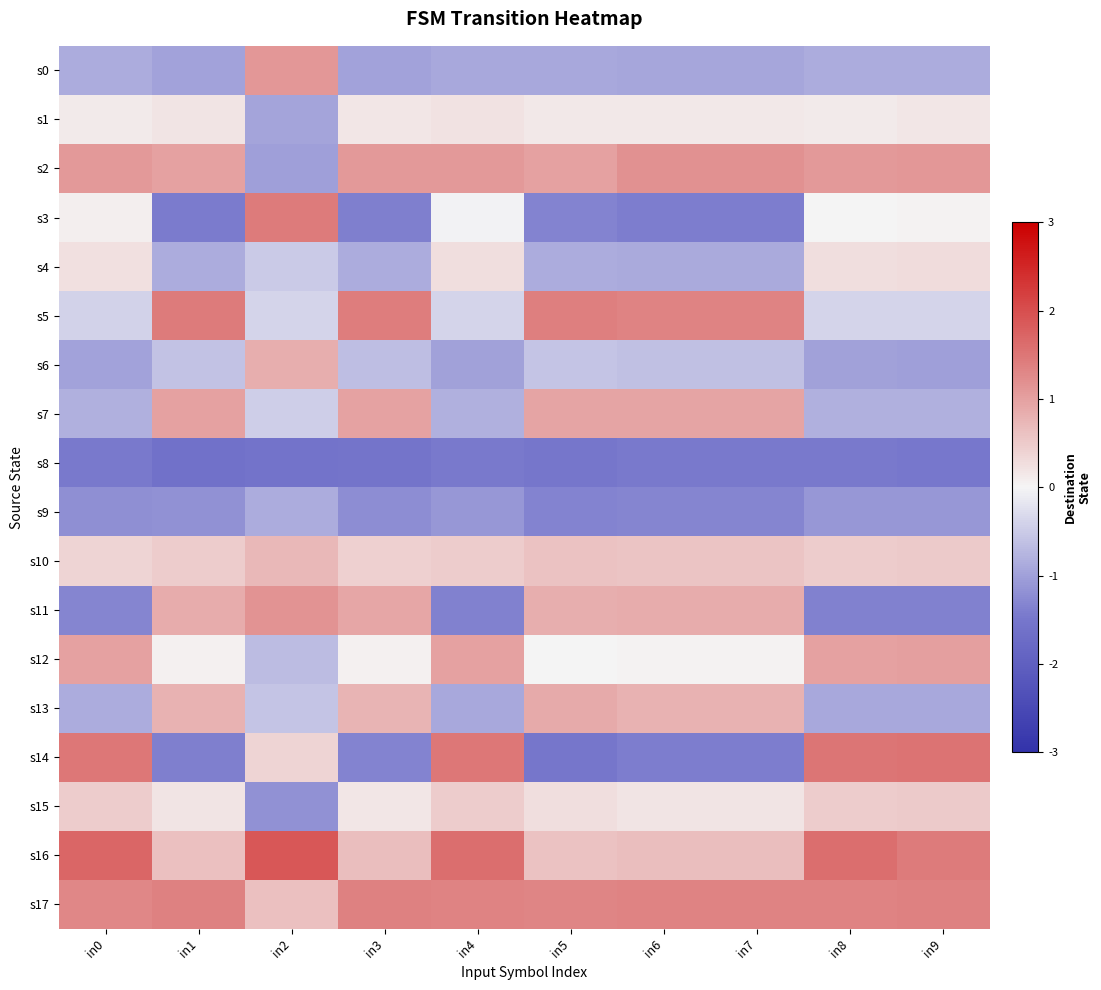

Reading left to right, transcribe all the data shown in this chart.

s0: in0=-0.9	in1=-1.0	in2=1.1	in3=-1.0	in4=-0.9	in5=-0.9	in6=-0.9	in7=-0.9	in8=-0.9	in9=-0.9
s1: in0=0.1	in1=0.2	in2=-1.0	in3=0.2	in4=0.2	in5=0.2	in6=0.1	in7=0.1	in8=0.1	in9=0.2
s2: in0=1.1	in1=1.0	in2=-1.0	in3=1.1	in4=1.1	in5=1.0	in6=1.2	in7=1.2	in8=1.1	in9=1.1
s3: in0=0.1	in1=-1.4	in2=1.5	in3=-1.4	in4=-0.0	in5=-1.3	in6=-1.4	in7=-1.4	in8=0.0	in9=0.0
s4: in0=0.2	in1=-0.9	in2=-0.5	in3=-0.9	in4=0.3	in5=-0.8	in6=-0.9	in7=-0.9	in8=0.3	in9=0.3
s5: in0=-0.4	in1=1.4	in2=-0.4	in3=1.4	in4=-0.4	in5=1.4	in6=1.3	in7=1.3	in8=-0.4	in9=-0.4
s6: in0=-1.0	in1=-0.6	in2=0.8	in3=-0.6	in4=-1.0	in5=-0.6	in6=-0.6	in7=-0.6	in8=-1.0	in9=-1.0
s7: in0=-0.8	in1=1.0	in2=-0.5	in3=1.0	in4=-0.8	in5=0.9	in6=1.0	in7=1.0	in8=-0.8	in9=-0.8
s8: in0=-1.5	in1=-1.6	in2=-1.6	in3=-1.6	in4=-1.5	in5=-1.5	in6=-1.5	in7=-1.5	in8=-1.5	in9=-1.5
s9: in0=-1.2	in1=-1.2	in2=-0.8	in3=-1.2	in4=-1.1	in5=-1.3	in6=-1.3	in7=-1.3	in8=-1.1	in9=-1.1
s10: in0=0.4	in1=0.5	in2=0.7	in3=0.4	in4=0.5	in5=0.6	in6=0.6	in7=0.6	in8=0.5	in9=0.5
s11: in0=-1.3	in1=0.8	in2=1.2	in3=0.9	in4=-1.4	in5=0.8	in6=0.9	in7=0.9	in8=-1.4	in9=-1.4
s12: in0=1.0	in1=0.0	in2=-0.7	in3=0.1	in4=1.0	in5=-0.0	in6=0.0	in7=0.0	in8=1.0	in9=1.0
s13: in0=-0.9	in1=0.8	in2=-0.6	in3=0.8	in4=-0.9	in5=0.9	in6=0.8	in7=0.8	in8=-0.9	in9=-0.9
s14: in0=1.5	in1=-1.4	in2=0.4	in3=-1.3	in4=1.5	in5=-1.5	in6=-1.4	in7=-1.4	in8=1.5	in9=1.5
s15: in0=0.5	in1=0.2	in2=-1.2	in3=0.2	in4=0.5	in5=0.3	in6=0.2	in7=0.2	in8=0.5	in9=0.5
s16: in0=1.7	in1=0.6	in2=1.9	in3=0.7	in4=1.6	in5=0.6	in6=0.6	in7=0.6	in8=1.6	in9=1.4
s17: in0=1.3	in1=1.4	in2=0.6	in3=1.4	in4=1.3	in5=1.3	in6=1.3	in7=1.3	in8=1.3	in9=1.4